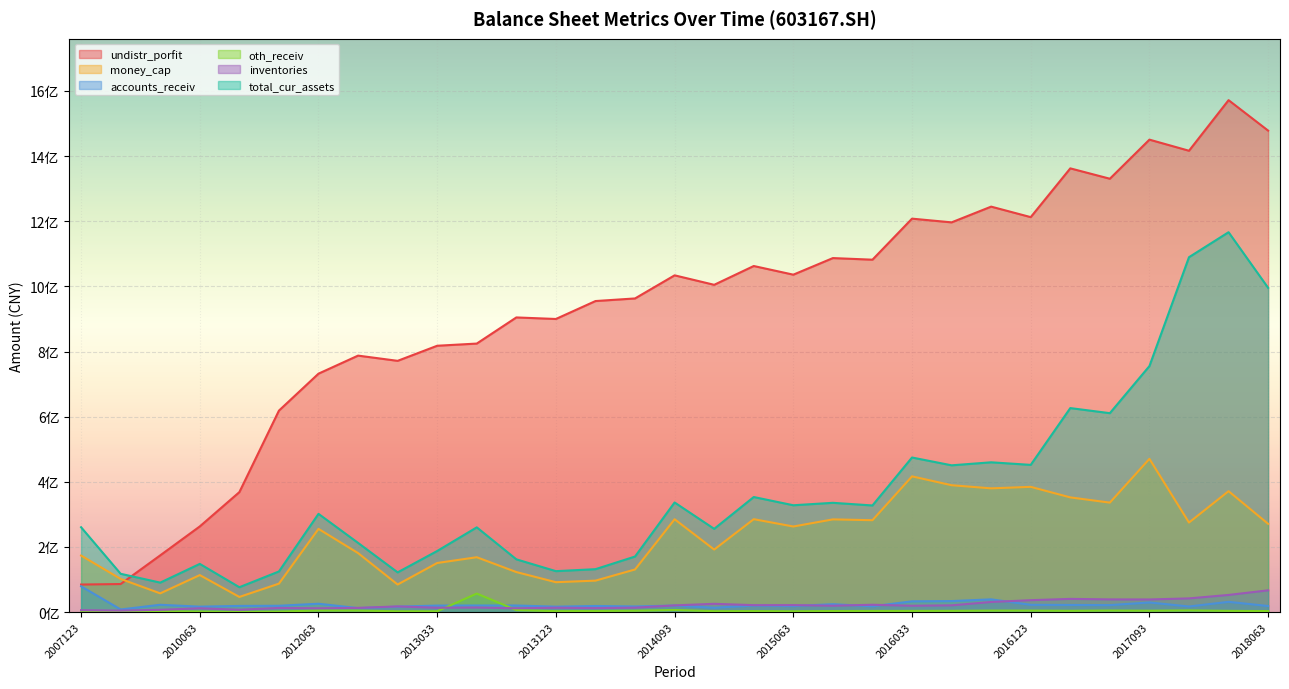

What is the total value across all series at 20180331?

3196927359.2